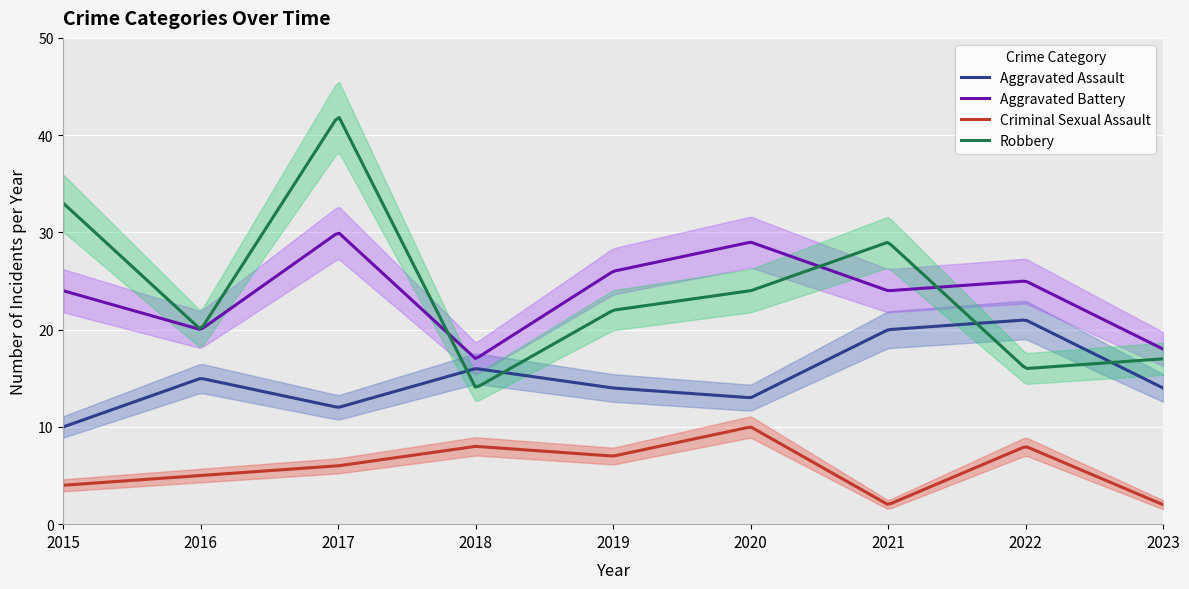

What are all the series names shown in the legend?

Aggravated Assault, Aggravated Battery, Criminal Sexual Assault, Robbery